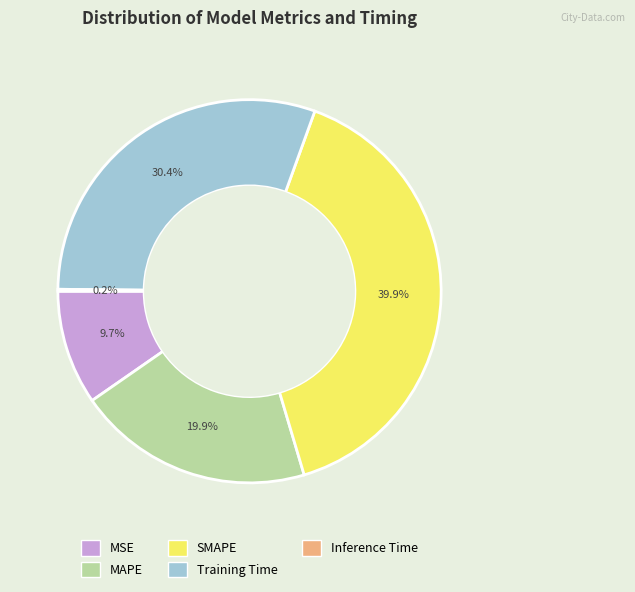

To the nearest percent, what is the difference between the largest and smallest slice percentages?

40%